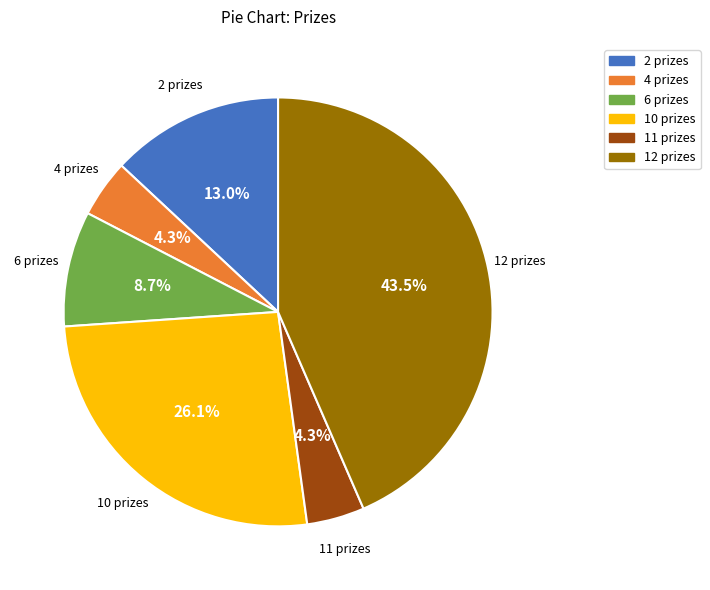

Is there any slice that represents more than half of the pie?

No